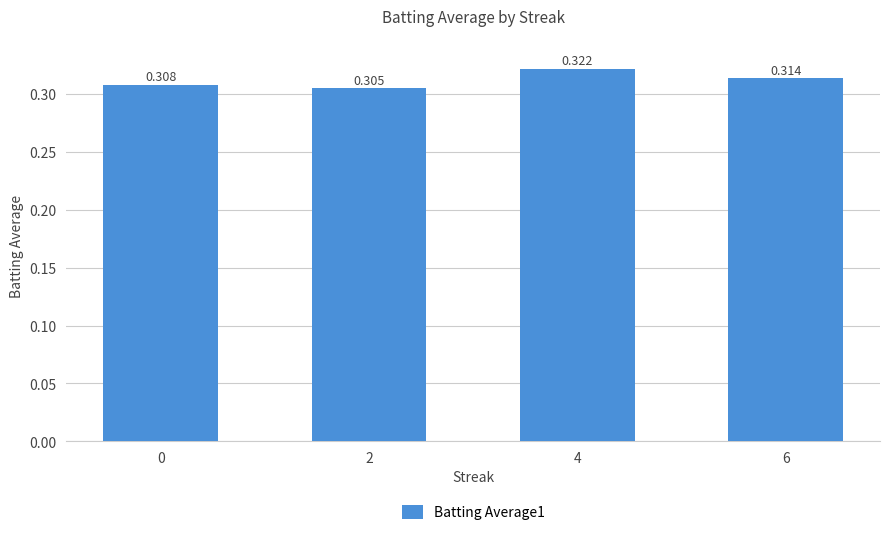

At which label is the value closest to 0?

2